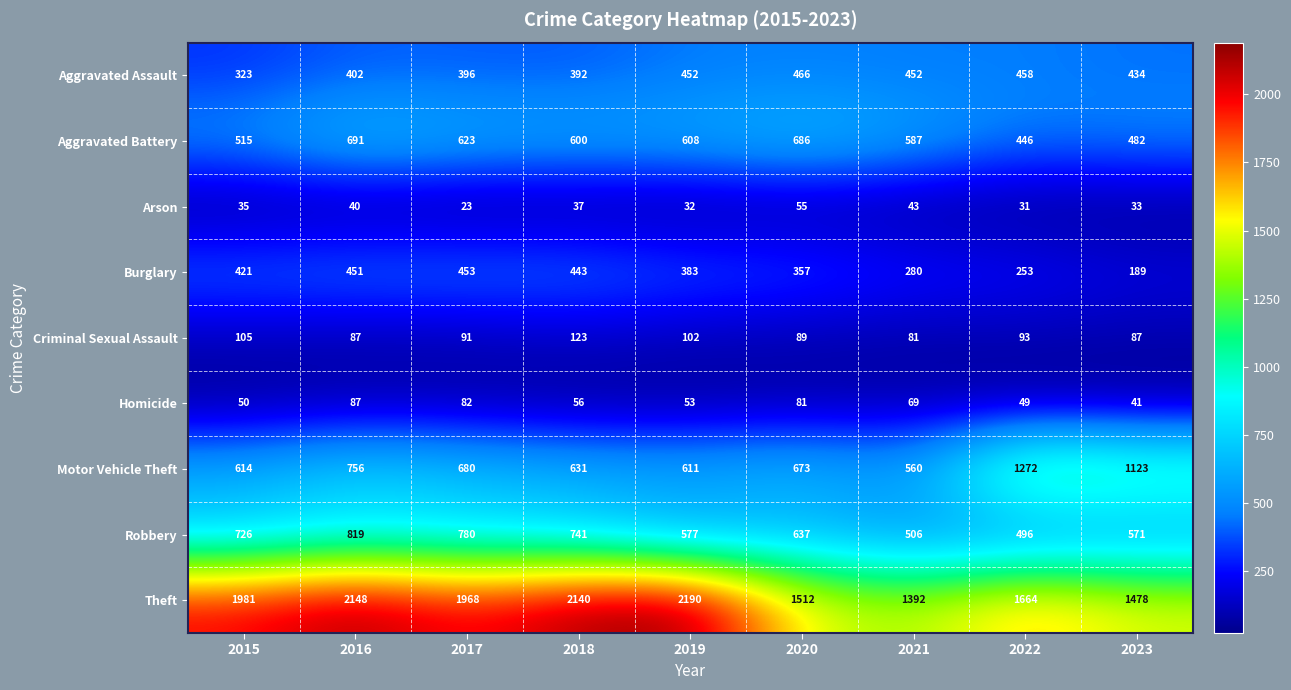

Which series has the widest spread of values?

Theft